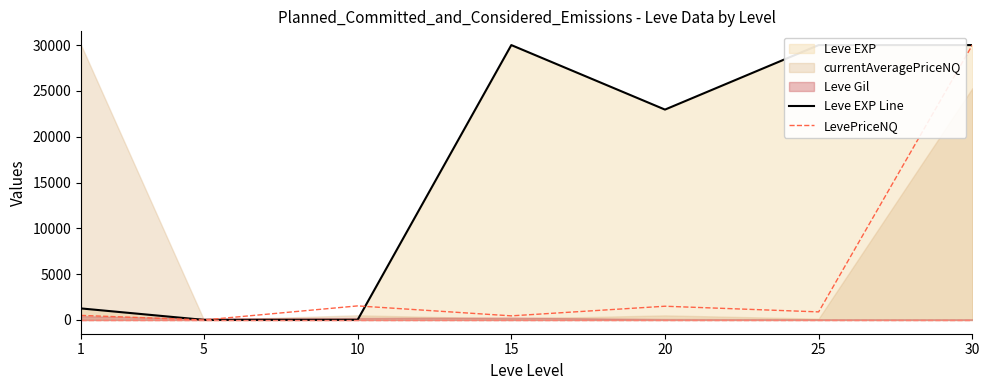

Where does the LevePriceNQ series first go above 882?

10